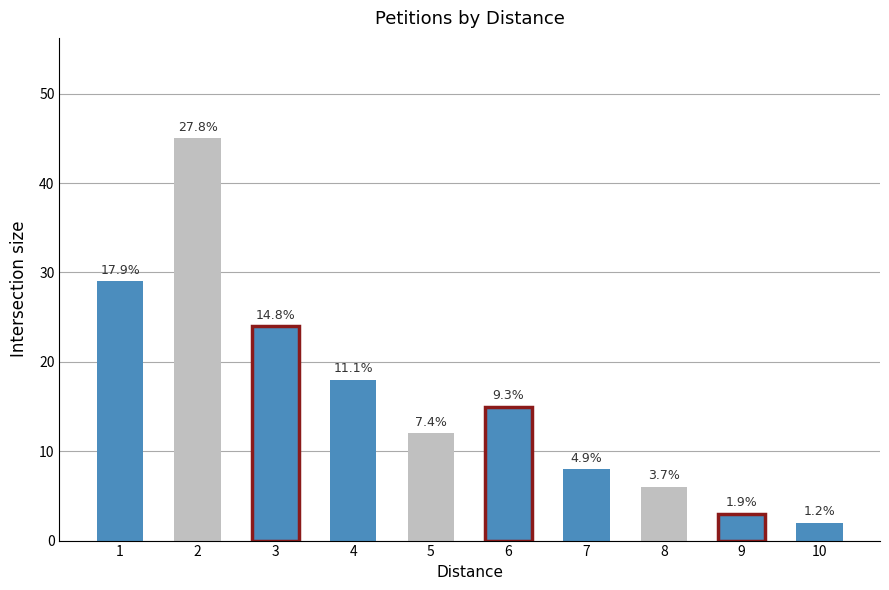

What is the smallest value displayed?

2